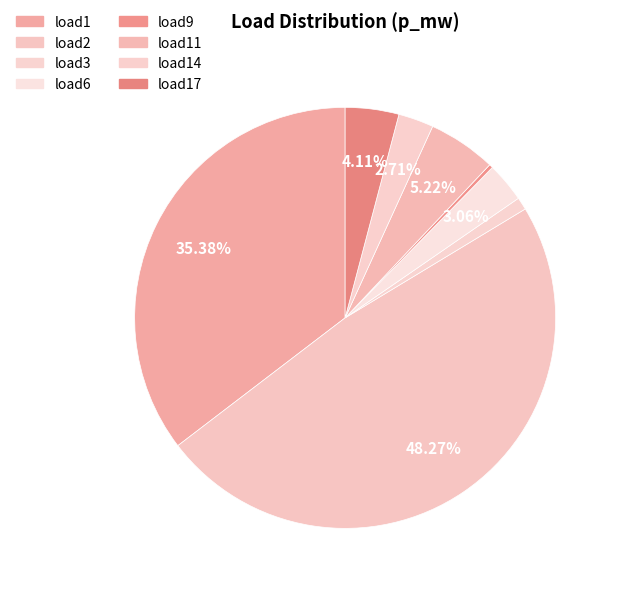

To the nearest percent, what is the difference between the load17 and load14 slice percentages?

1%